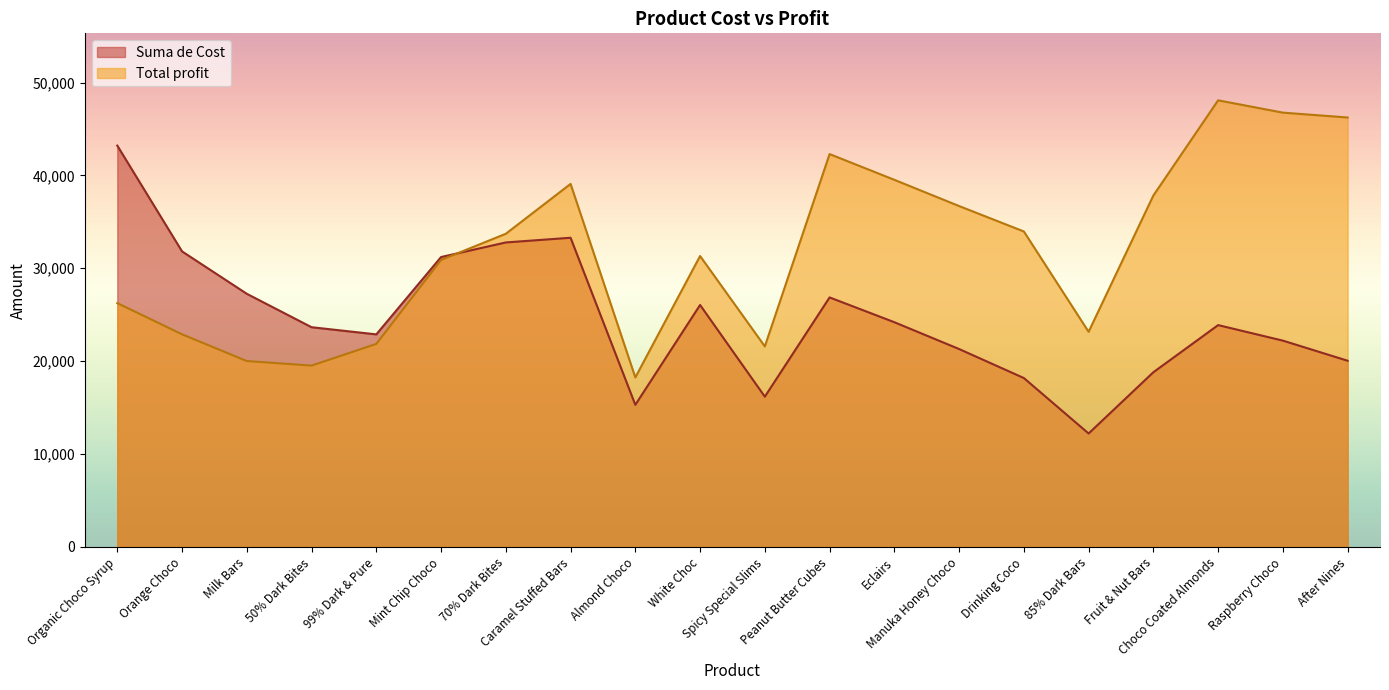

The Suma de Cost series shows 31211.5 at Mint Chip Choco. True or false?

True